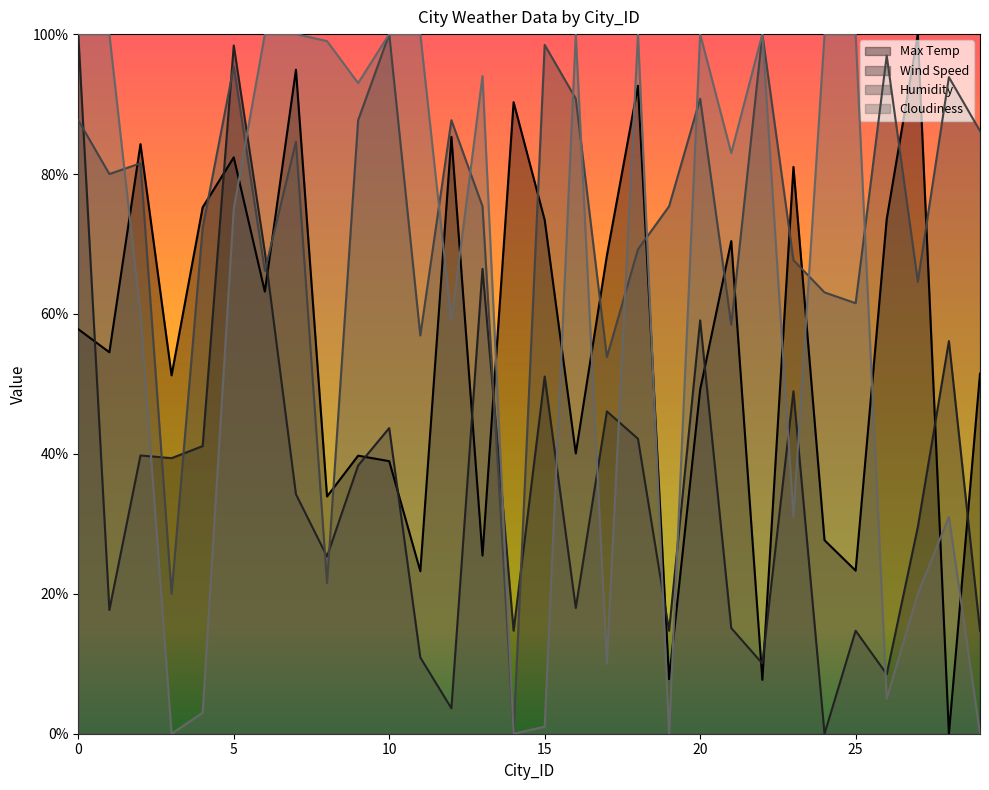

In Max Temp, how many points are lower than both neighbors (excluding endpoints)?

11